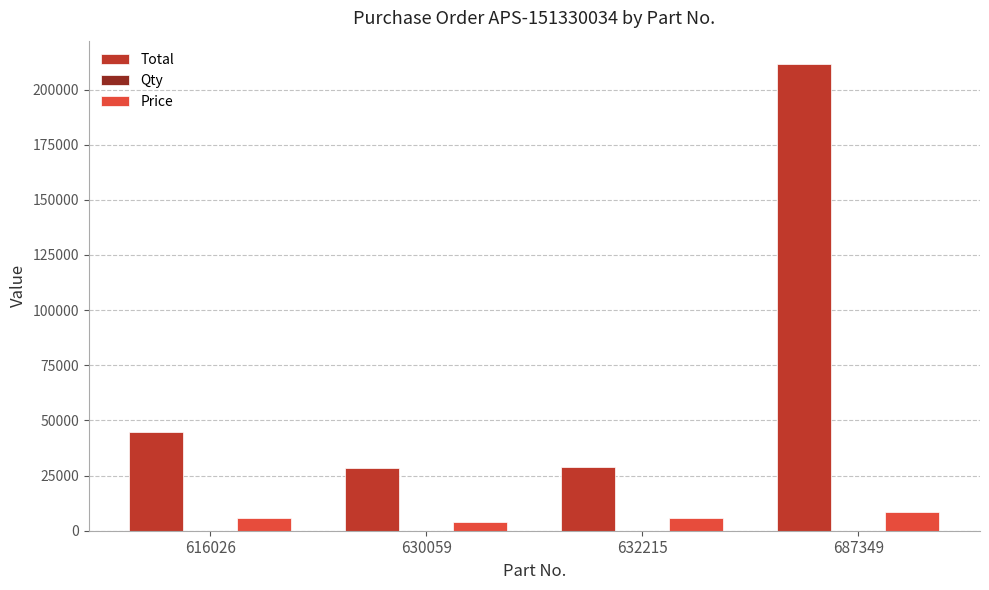

Count the number of data series in this chart.

3